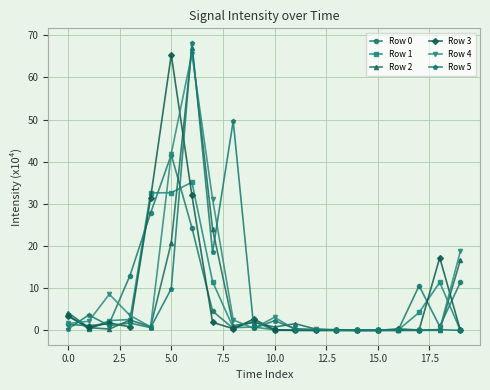

True or false: Row 5 and Row 0 intersect in this chart.

True